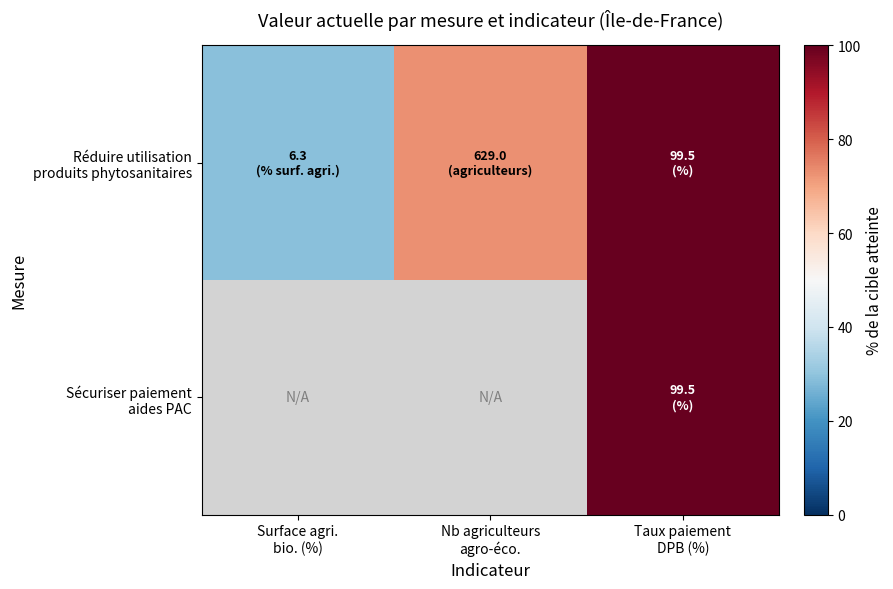

What is the smallest value displayed?

29.0